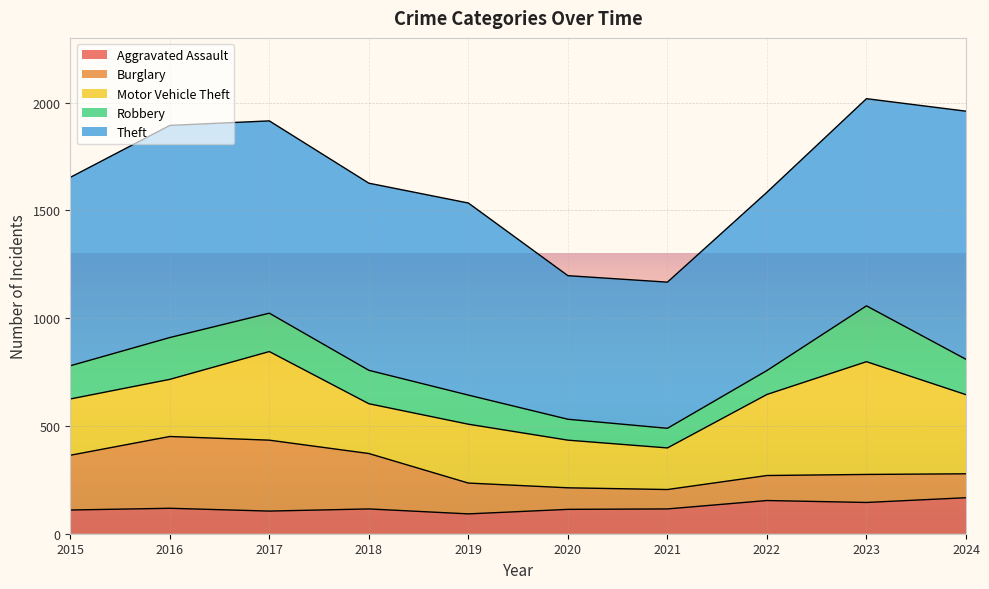

At which label does Burglary first exceed 143?

2015